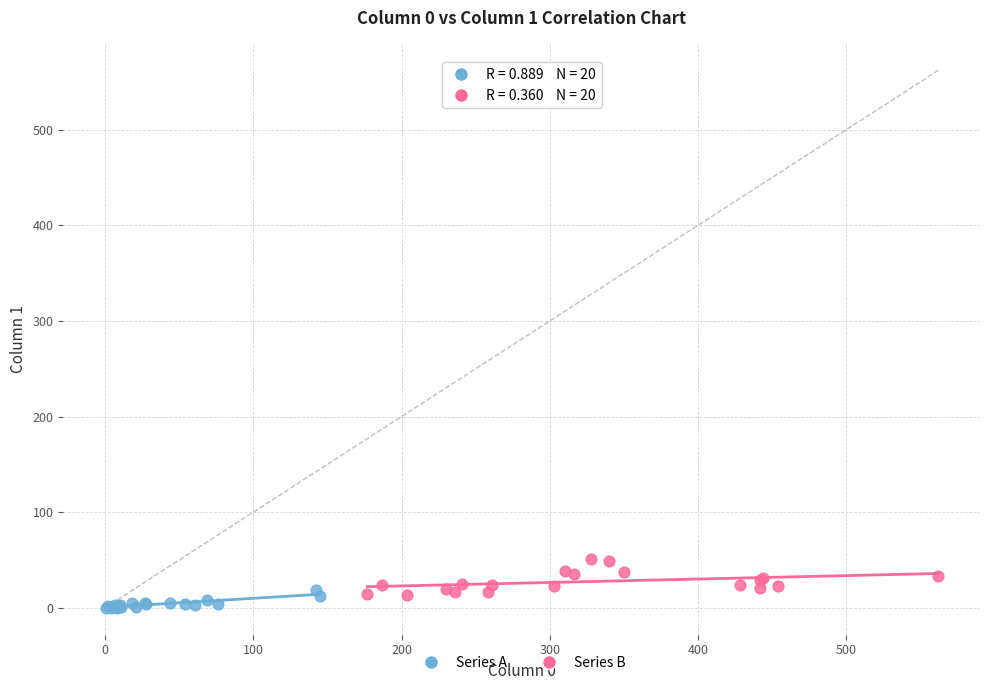

Which series has the widest spread of Y values?

Series B